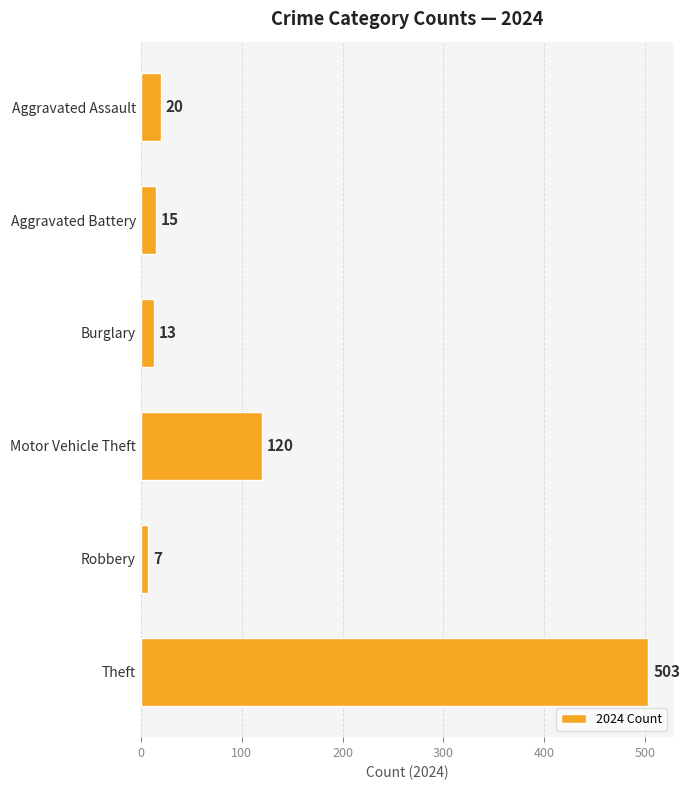

How many data points does each series have?

6